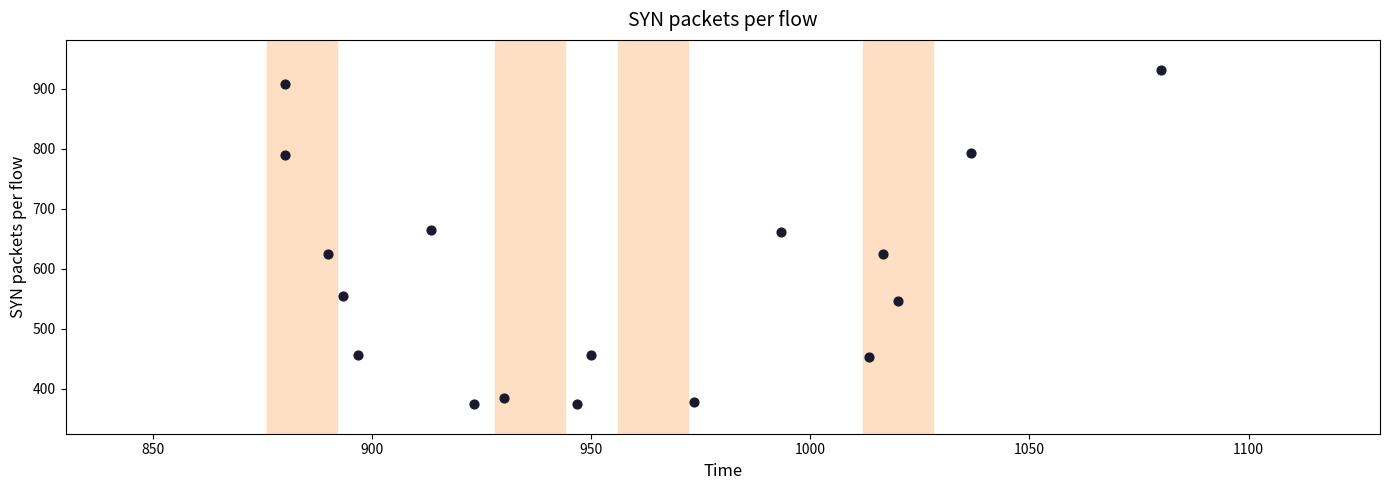

What is the range of X values (max minus min)?

200.0